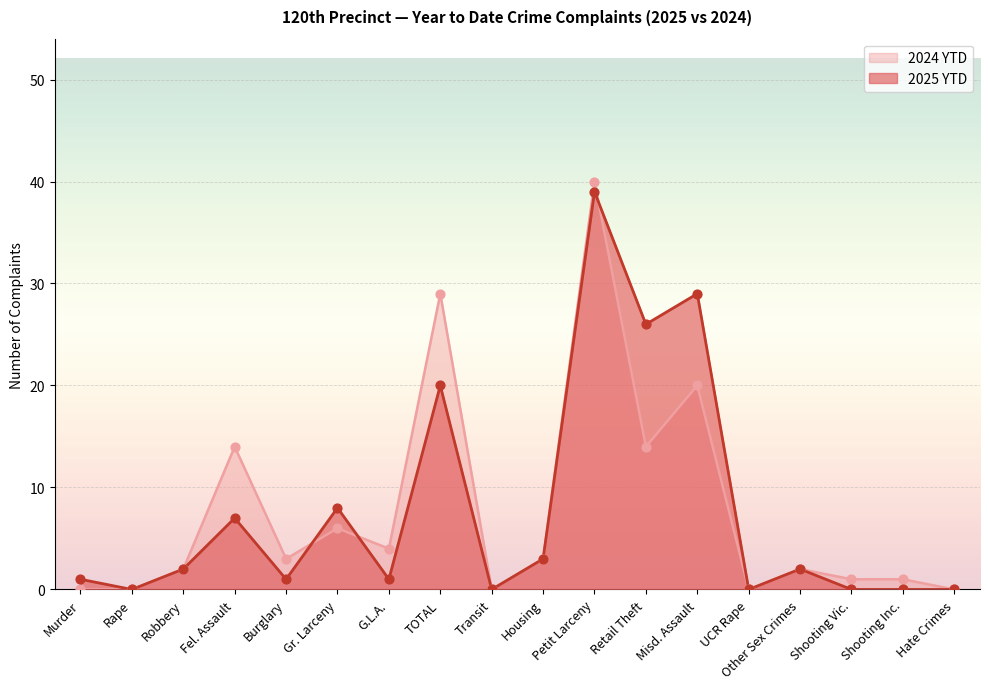

What is the total value across all series at Gr. Larceny?

14